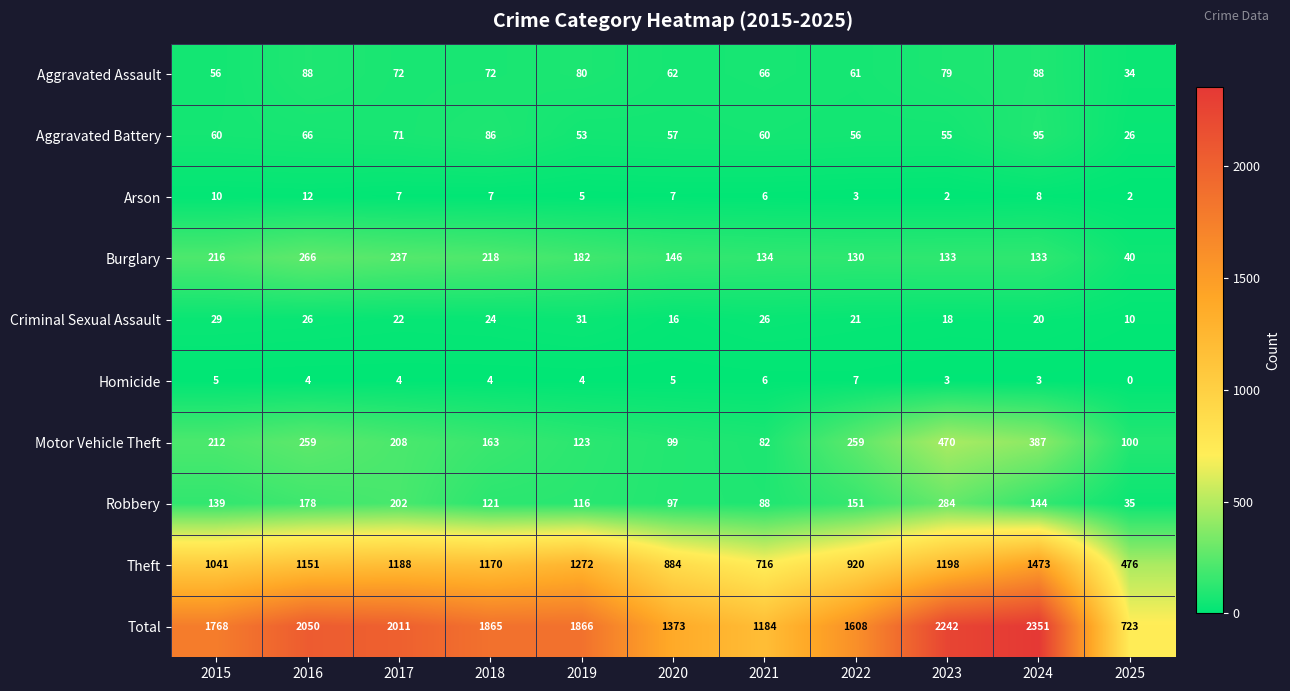

At which category is the sum across all series the highest?

2024